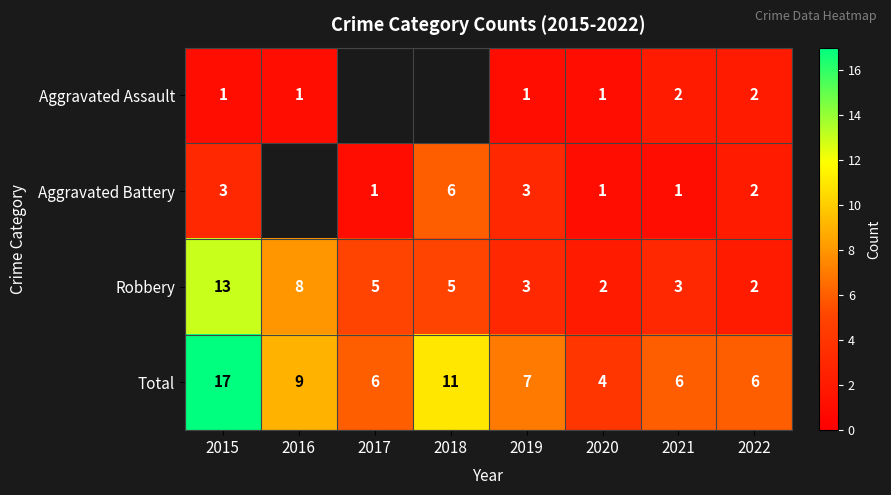

Is it true that Aggravated Battery equals 1 at 2015?

False